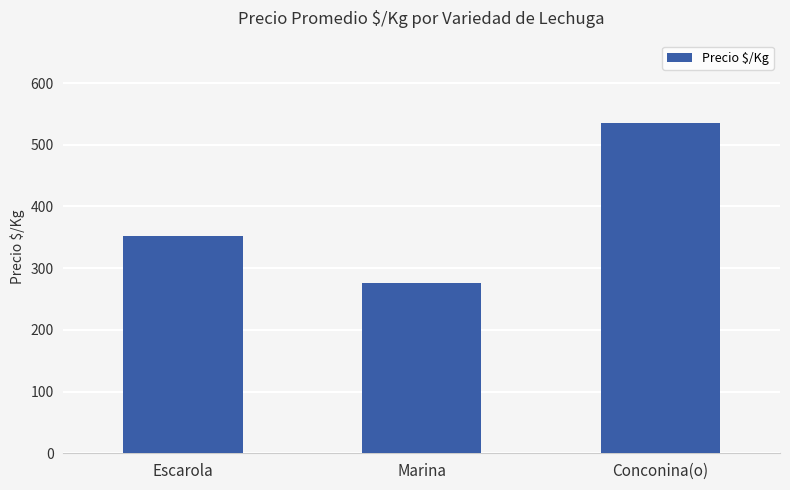

How many categories are shown in the chart?

3